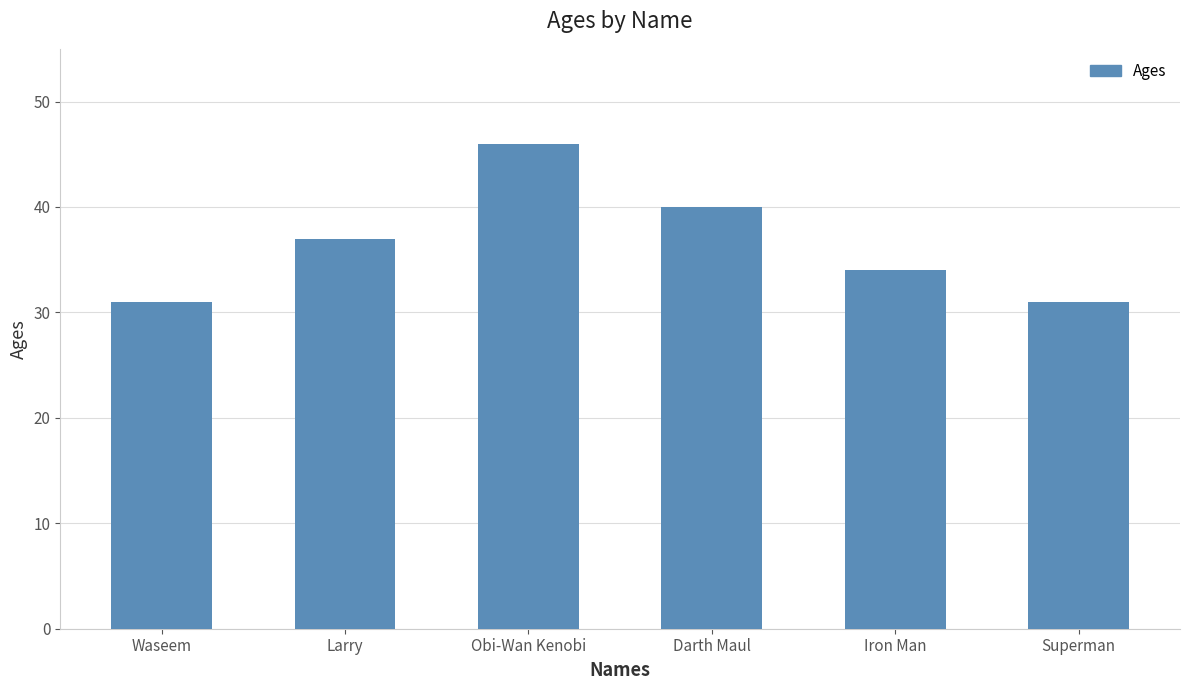

Which label corresponds to the largest value in the chart?

Obi-Wan Kenobi